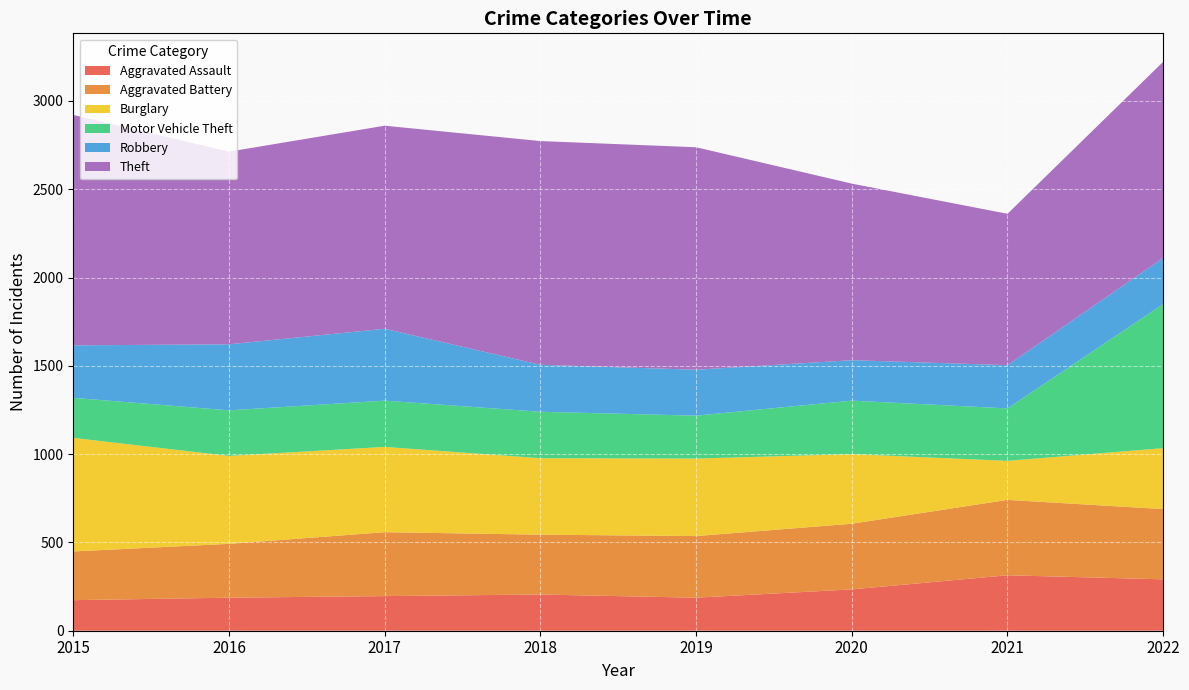

Reading left to right, transcribe all the data shown in this chart.

Aggravated Assault: 2015=173	2016=187	2017=196	2018=205	2019=187	2020=234	2021=314	2022=291
Aggravated Battery: 2015=276	2016=305	2017=362	2018=339	2019=349	2020=372	2021=427	2022=398
Burglary: 2015=643	2016=498	2017=483	2018=433	2019=439	2020=394	2021=221	2022=345
Motor Vehicle Theft: 2015=227	2016=258	2017=262	2018=263	2019=243	2020=303	2021=297	2022=816
Robbery: 2015=297	2016=374	2017=407	2018=266	2019=260	2020=229	2021=245	2022=261
Theft: 2015=1305	2016=1091	2017=1150	2018=1267	2019=1260	2020=1000	2021=857	2022=1111